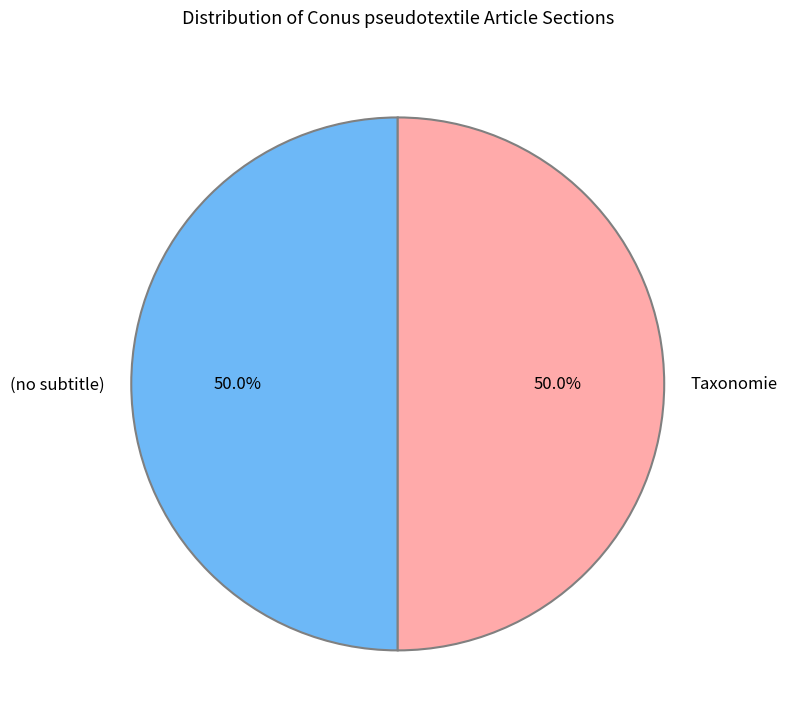

How many slices are in this pie chart?

2